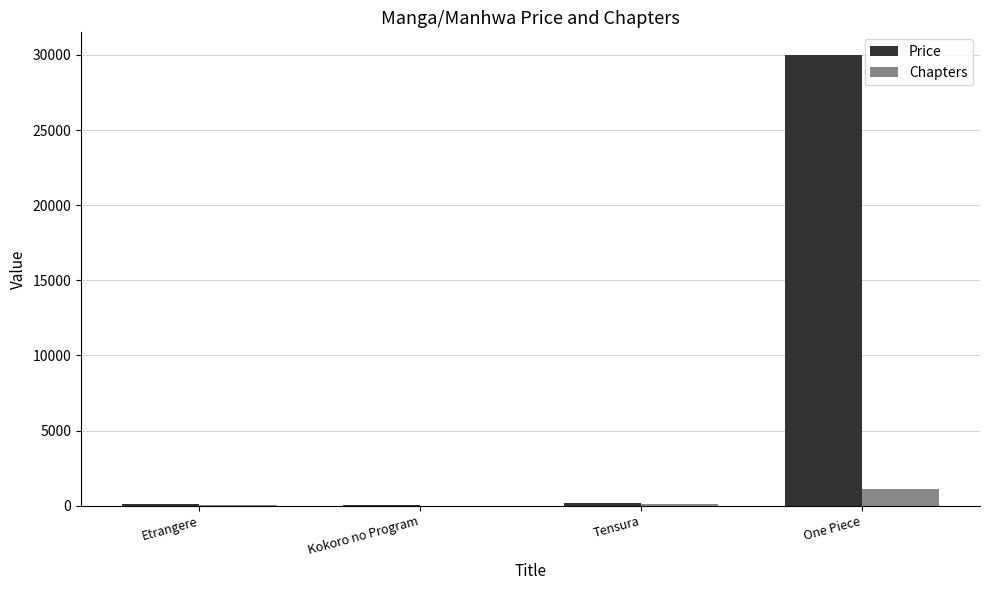

Is the value of Price at One Piece greater than the value of Chapters at One Piece?

Yes